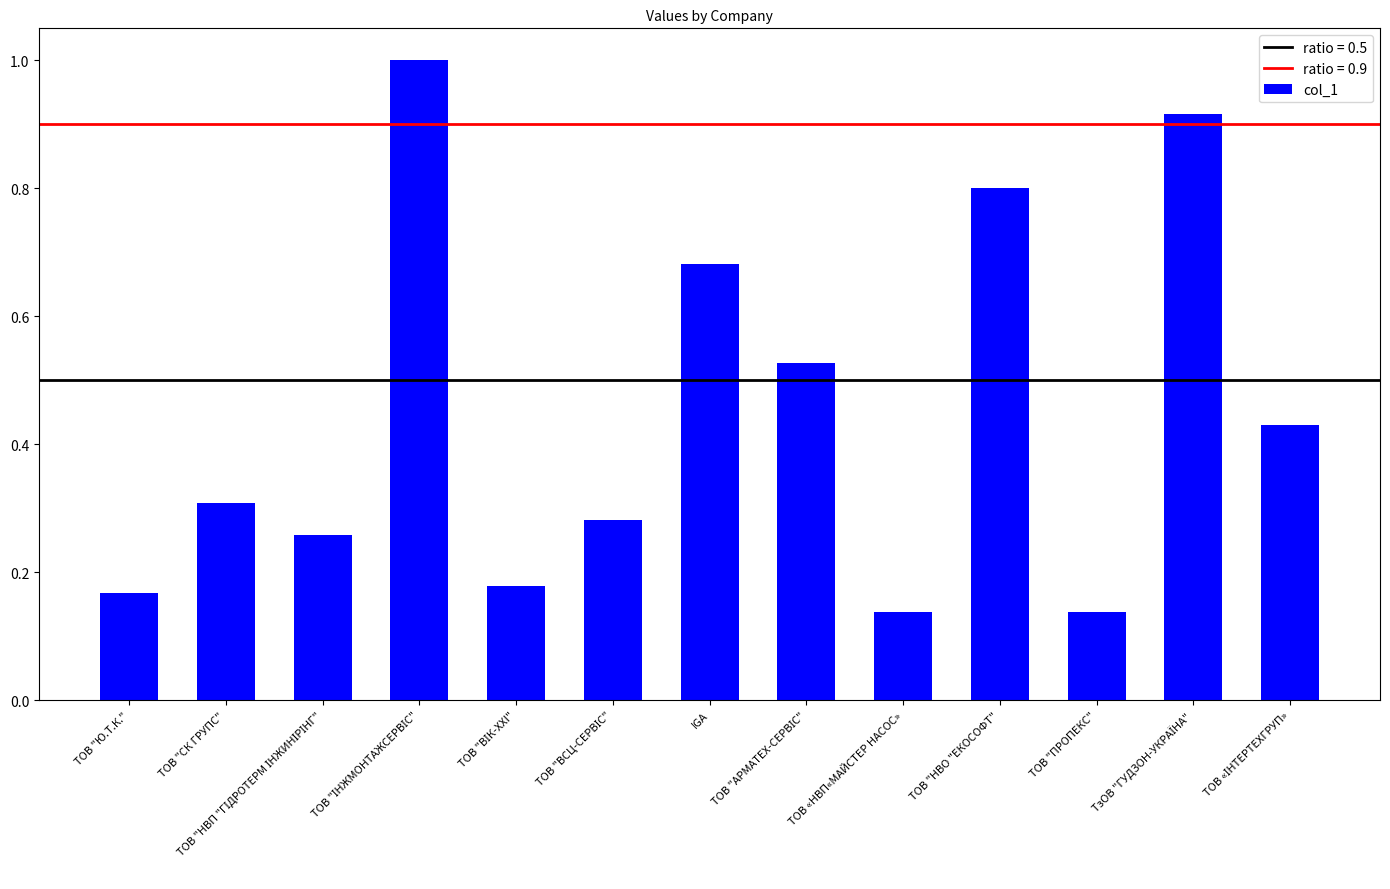

What is the difference between the second highest and second lowest values?

0.8